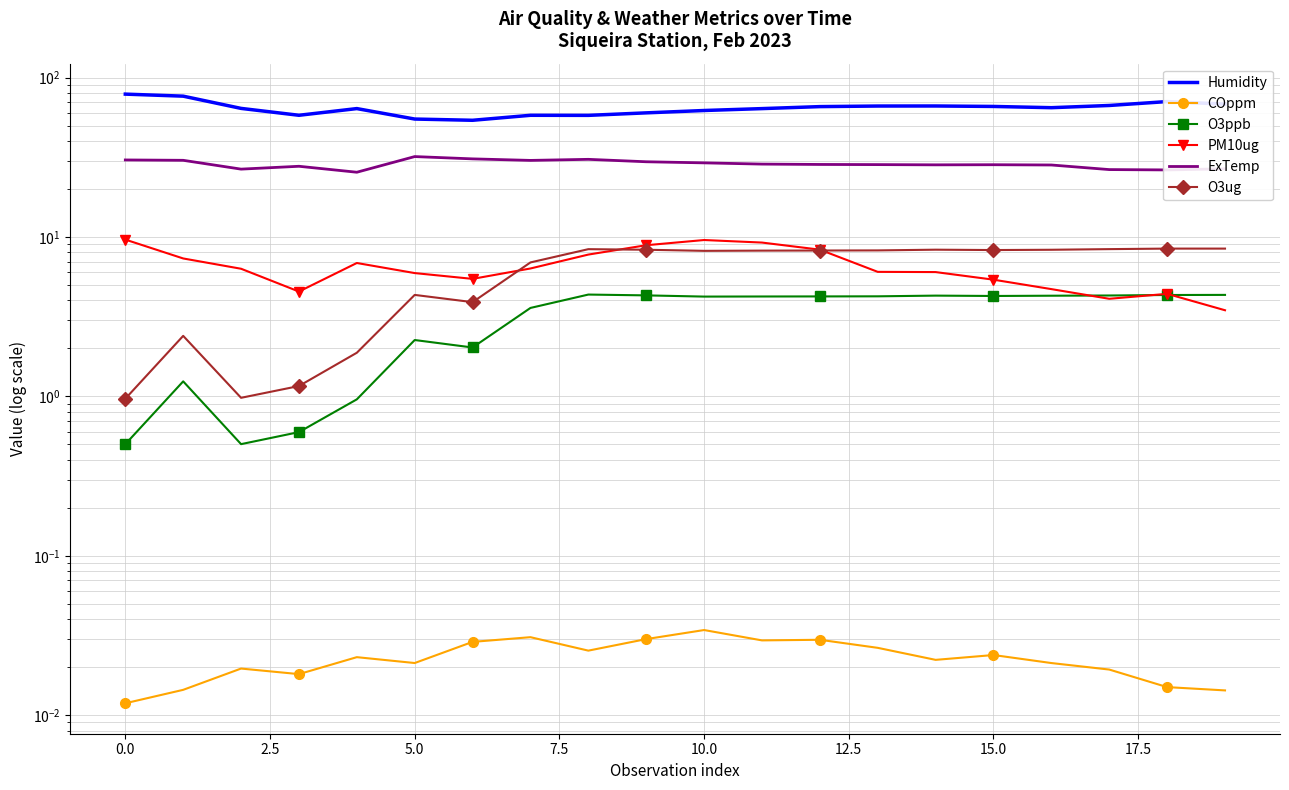

What position from the left is 10?

11